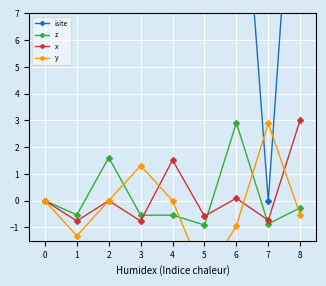

Where is x nearest to the value 1?

4